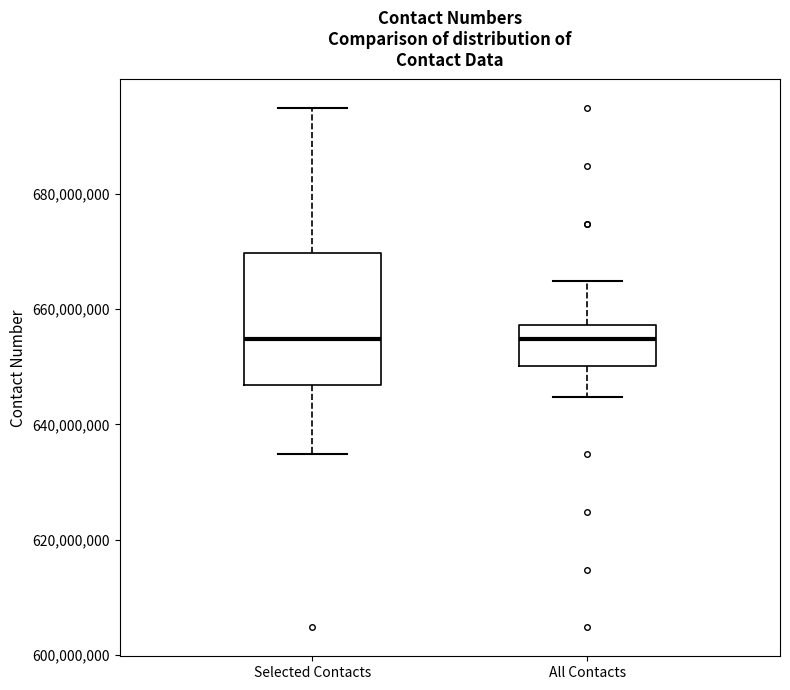

Where does the median line of the box for Selected Contacts sit on the y-axis? The values are not printed on the chart, so give them approximately, as read against the axis.

654000000